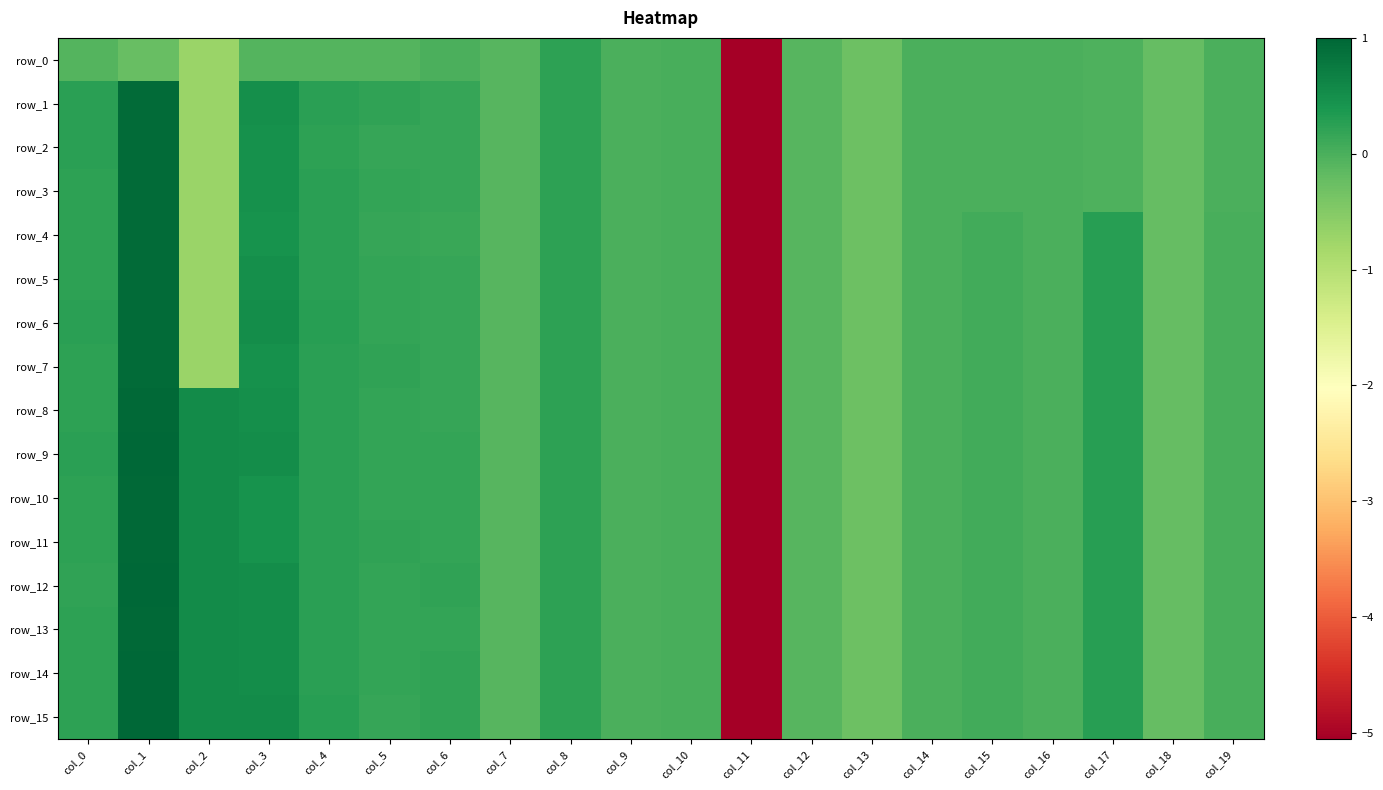

What is the difference between the row_3 values at col_10 and col_2?

0.7